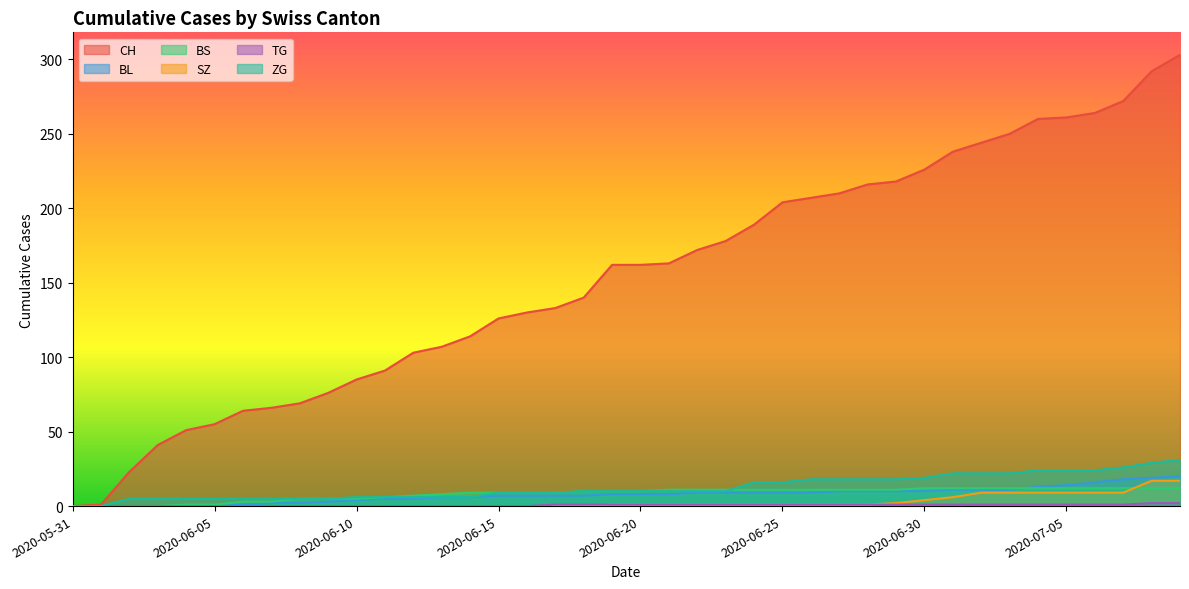

Reading right to left, transcribe all the data shown in this chart.

CH: 303	292	272	264	261	260	250	244	238	226	218	216	210	207	204	189	178	172	163	162	162	140	133	130	126	114	107	103	91	85	76	69	66	64	55	51	41	23	1	0
BL: 20	19	18	16	14	13	11	11	11	10	10	10	10	9	9	9	9	9	8	8	8	7	7	7	7	6	6	5	5	4	3	2	2	1	0	0	0	0	0	0
BS: 12	12	12	12	12	12	12	12	12	12	11	11	11	11	11	11	11	11	11	10	10	10	9	9	9	9	8	7	6	5	5	5	3	3	1	1	0	0	0	0
SZ: 17	17	9	9	9	9	9	9	6	4	2	1	1	1	1	1	1	1	1	1	1	0	0	0	0	0	0	0	0	0	0	0	0	0	0	0	0	0	0	0
TG: 2	2	1	1	1	1	1	1	1	1	1	1	1	1	1	1	1	1	1	1	1	1	1	0	0	0	0	0	0	0	0	0	0	0	0	0	0	0	0	0
ZG: 31	29	26	24	24	24	22	22	22	19	18	18	18	18	16	16	10	10	10	10	10	10	9	9	9	6	6	6	6	6	5	5	5	5	5	5	5	5	0	0